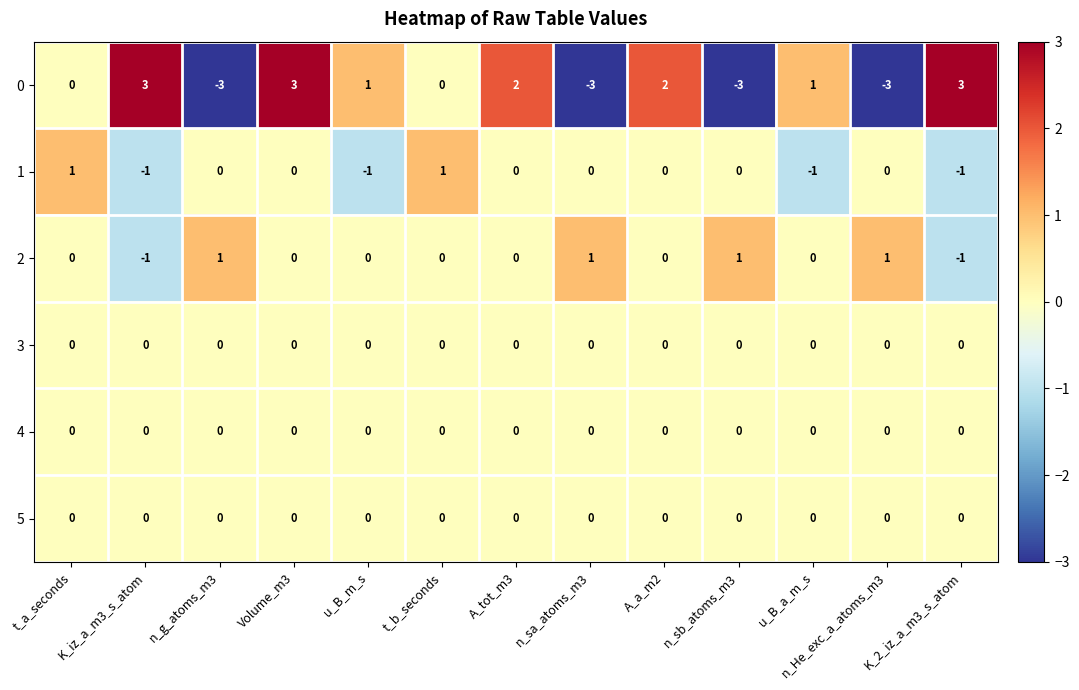

At which category is the sum across all series the highest?

Volume_m3